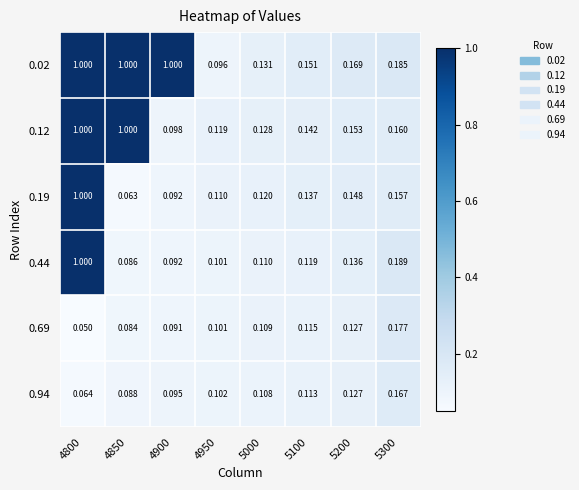

Is the value of 0.94 at 5300 greater than the value of 0.69 at 5100?

Yes